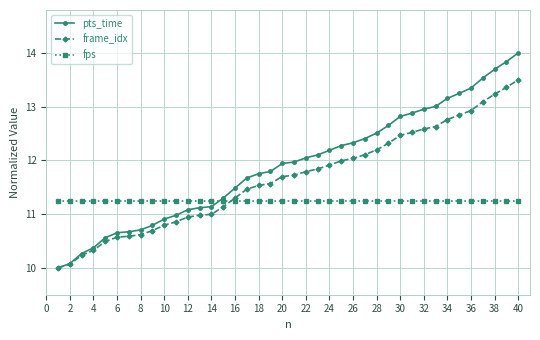

Rank the series by their maximum value, from highest to lowest.

pts_time, frame_idx, fps